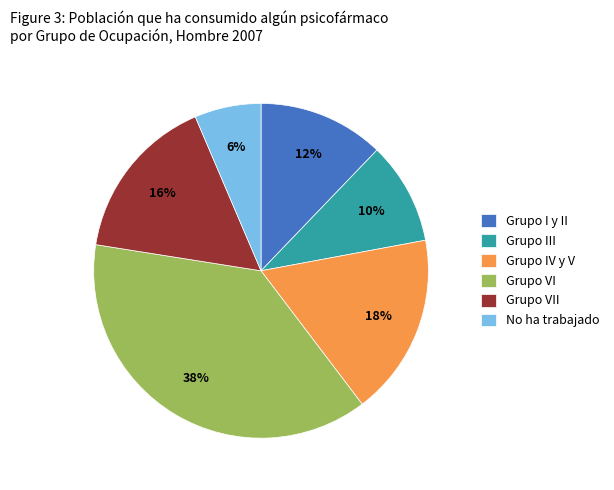

Is it true that Grupo VI is 38% of the pie?

True